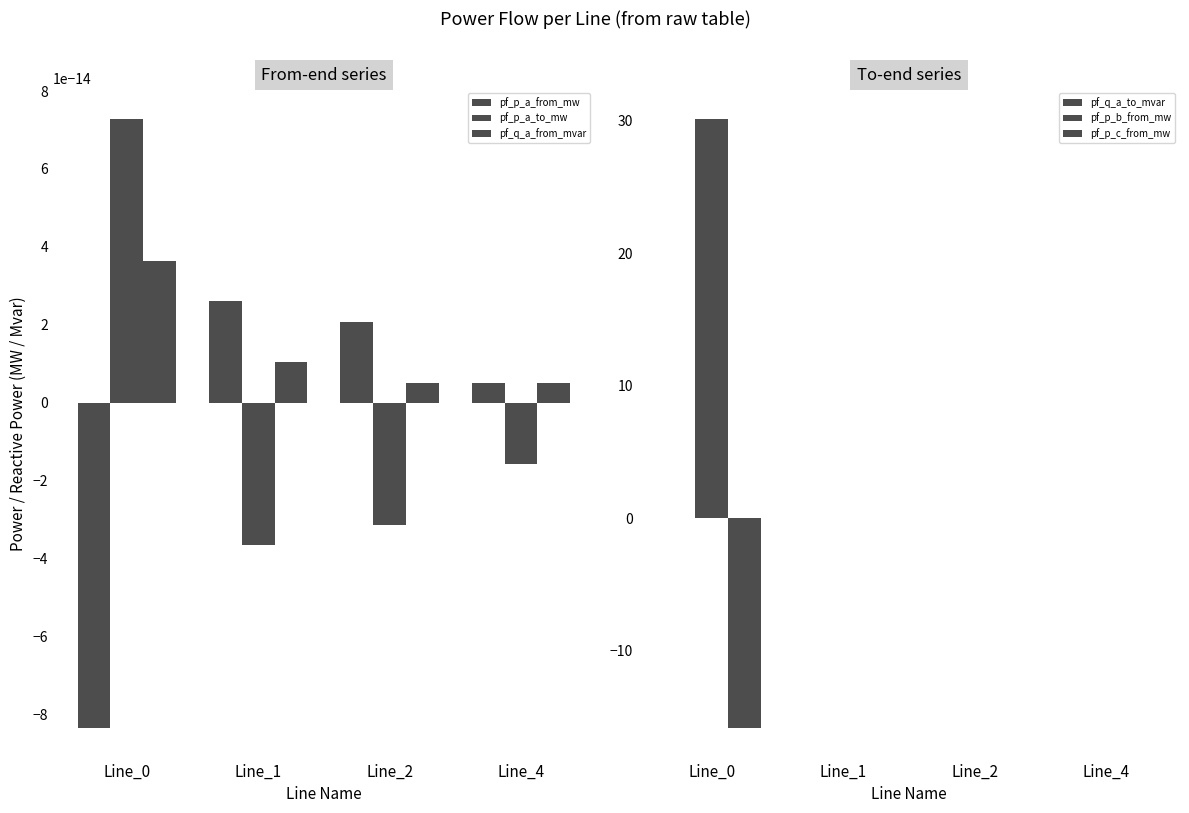

Which series has the largest range (max minus min)?

pf_p_b_from_mw